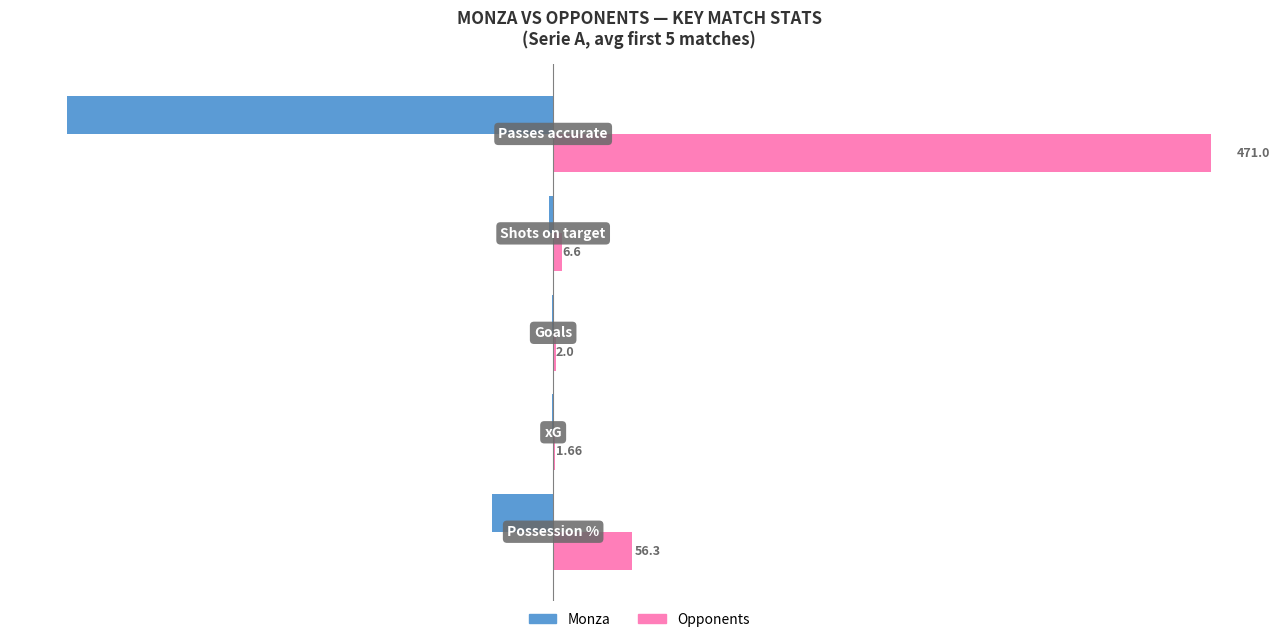

Which series has the largest total across all categories?

Opponents